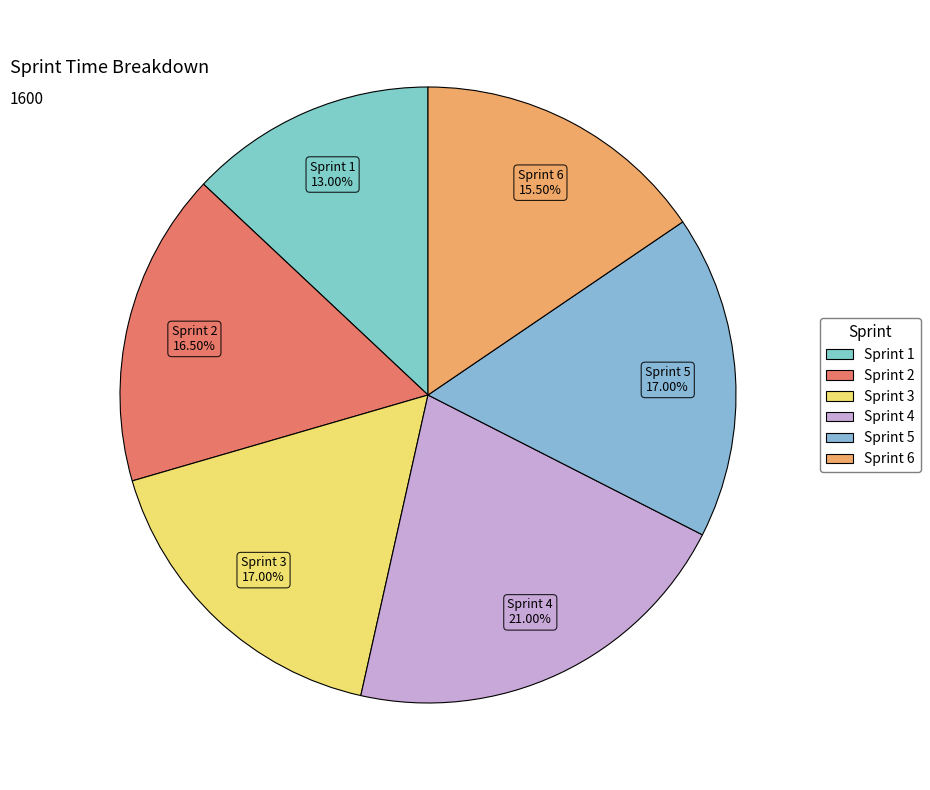

What percentage do Sprint 2 and Sprint 5 together represent?

33.5%